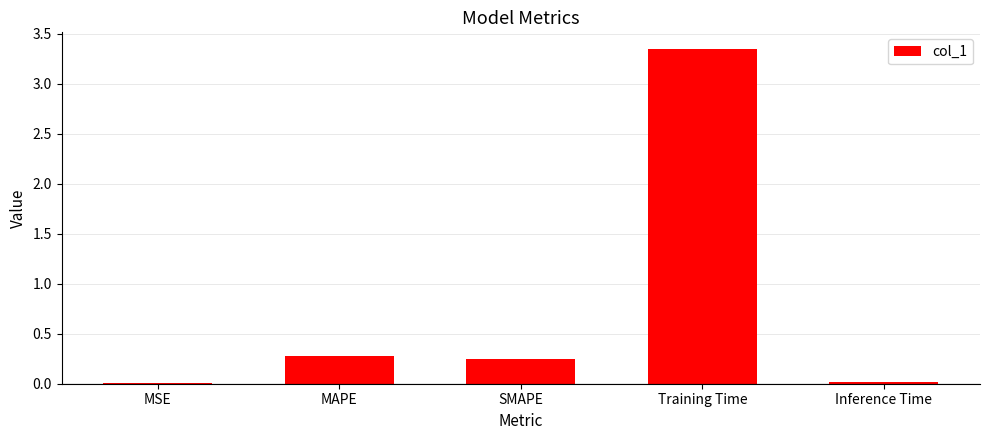

The value at MAPE is 0.4. True or false?

False